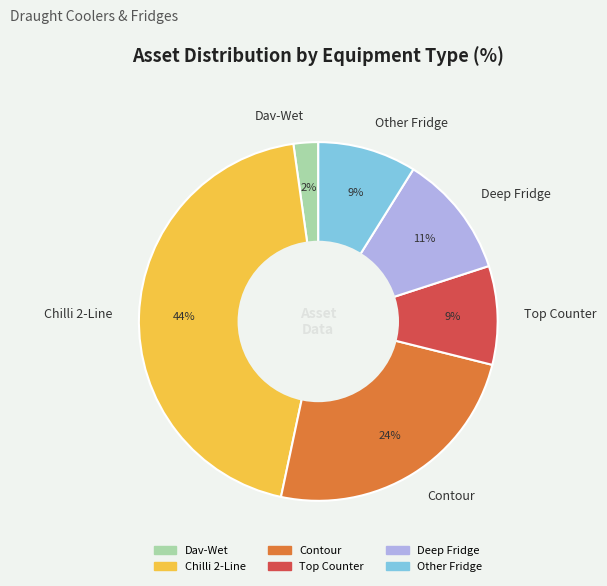

The Contour slice represents 34% of the pie. True or false?

False